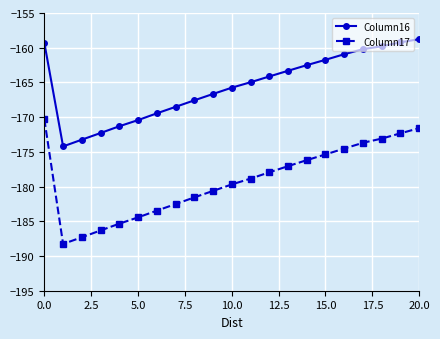

Which series has the largest total across all categories?

Column16